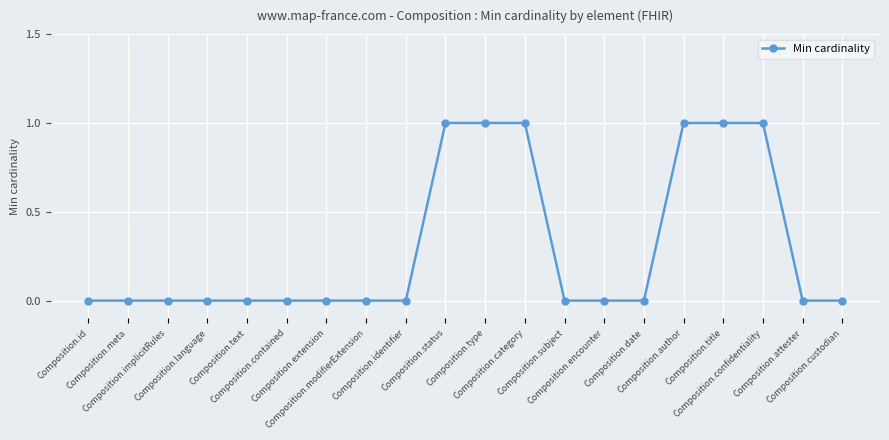

Reading left to right, what are all the values shown in this chart?

0	0	0	0	0	0	0	0	0	1	1	1	0	0	0	1	1	1	0	0